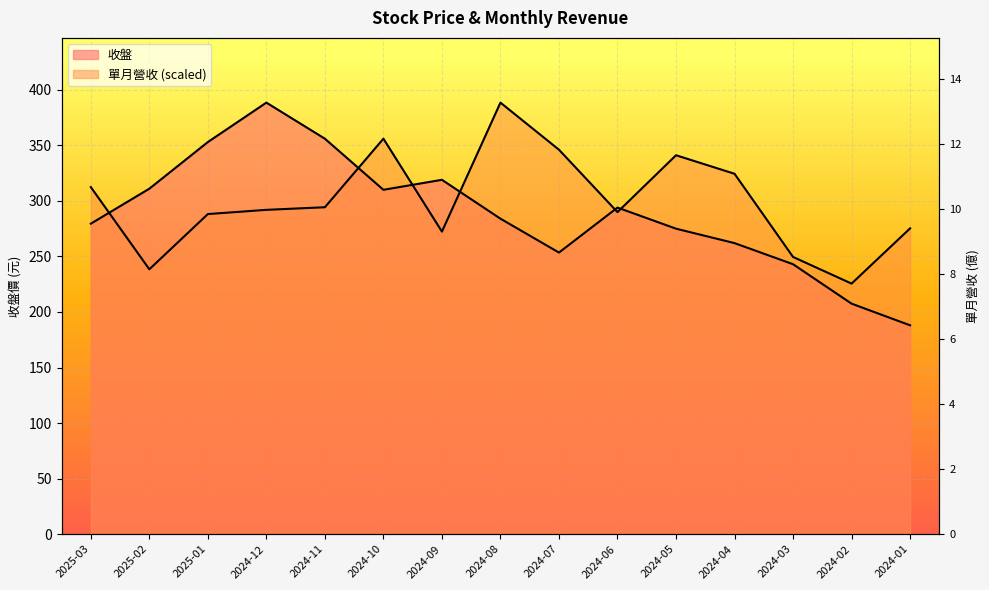

True or false: 收盤 has a value of 243.0 at 2024-03.

True